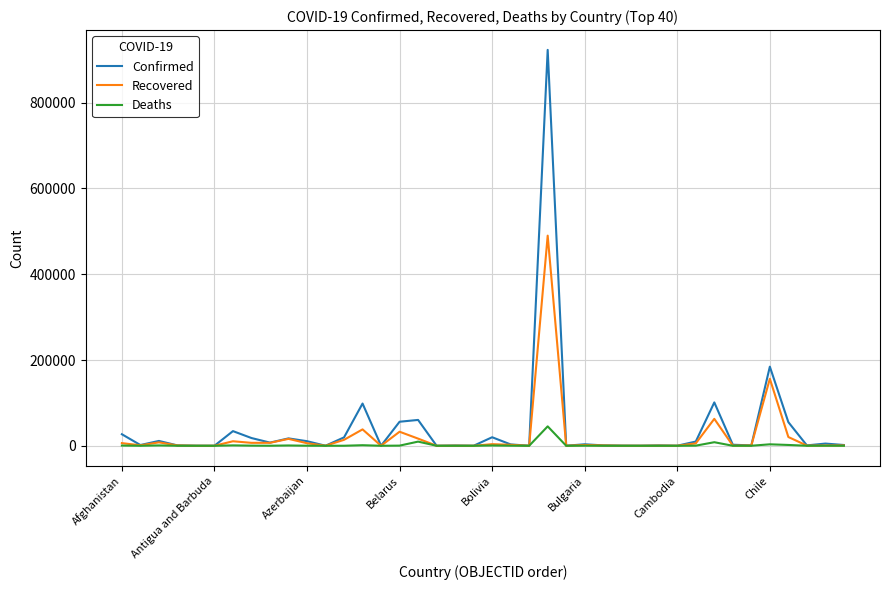

Which series has the largest range (max minus min)?

Confirmed